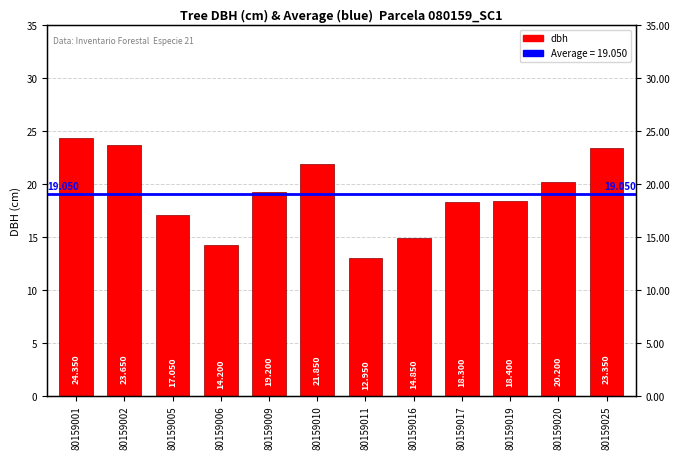

At which label does the data first exceed 19?

80159001